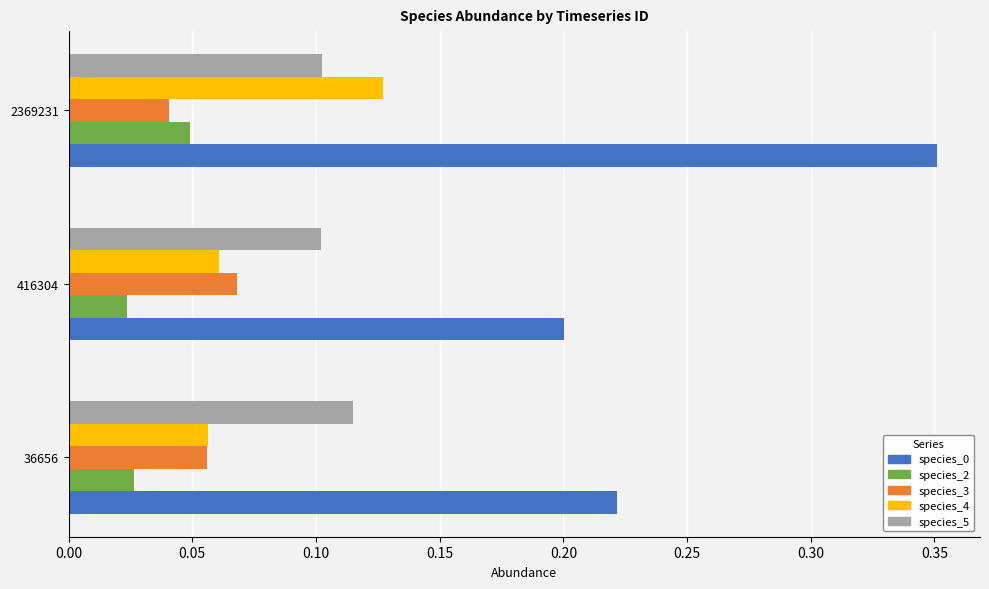

How many distinct data groups are displayed?

5